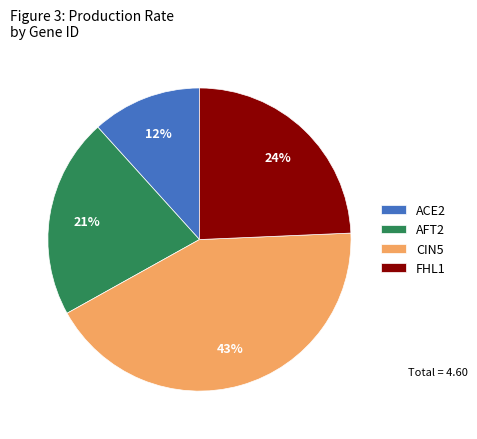

True or false: FHL1 accounts for 35% of the total.

False